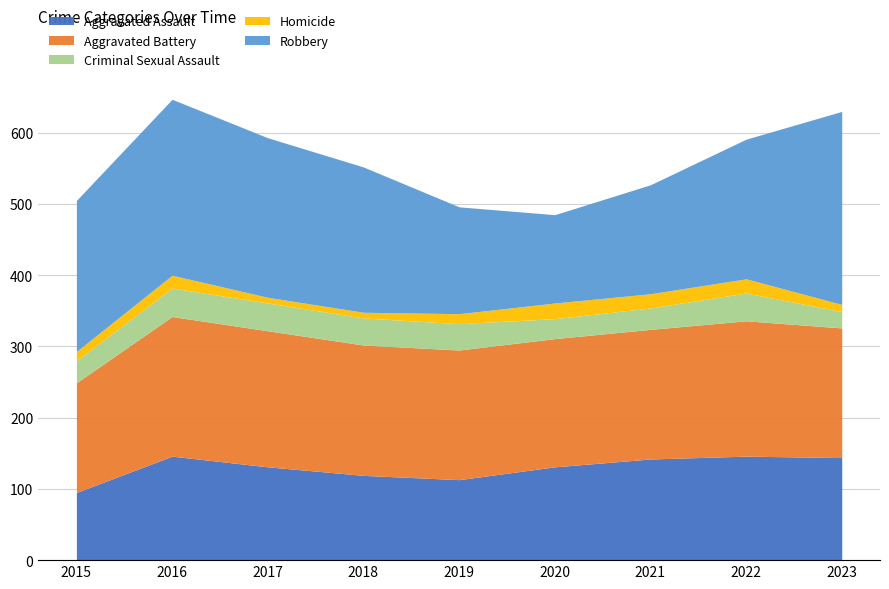

At which label does Homicide reach its peak?

2020